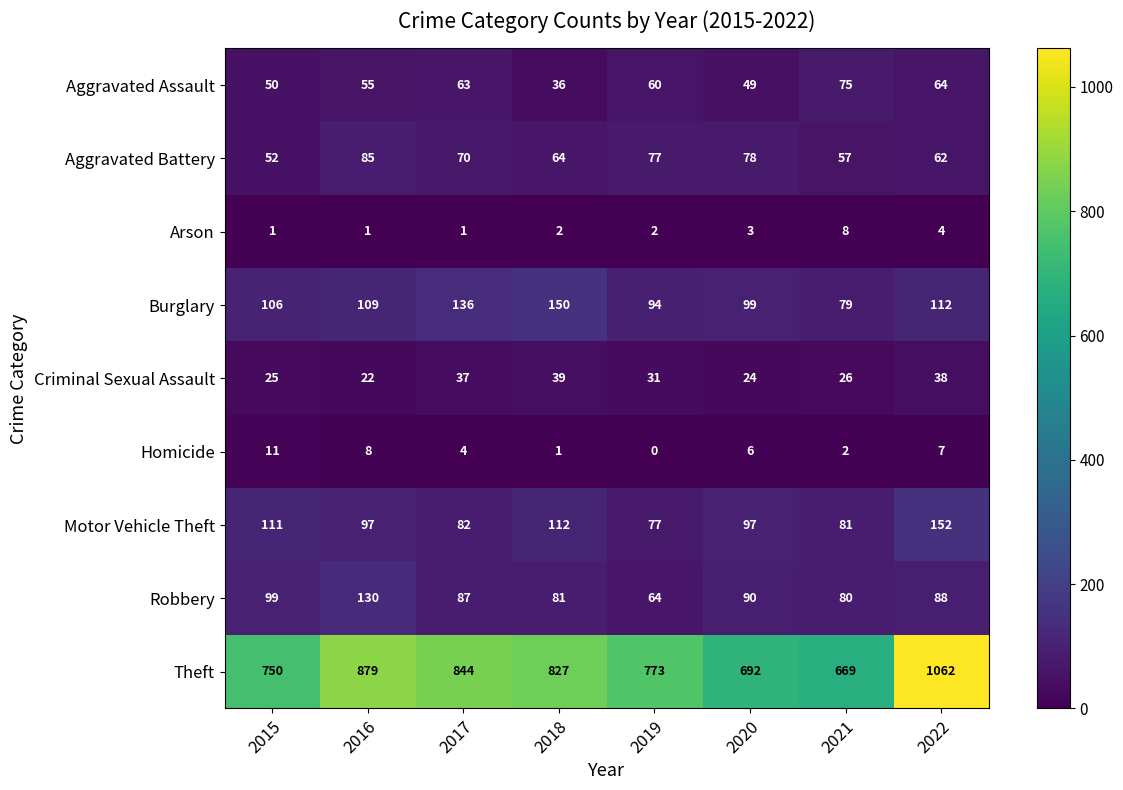

At which category is the sum across all series the highest?

2022